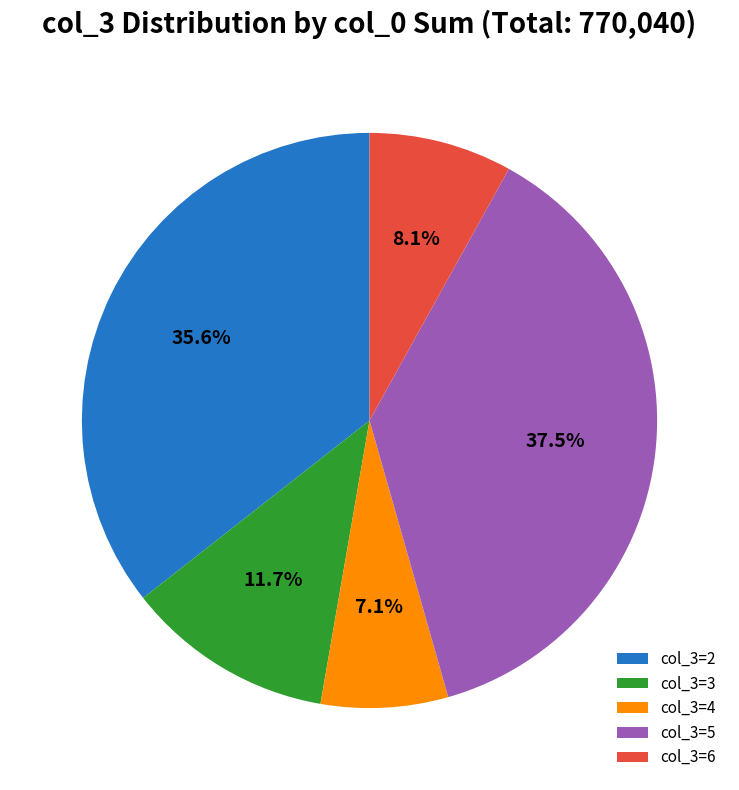

To the nearest percent, what is the average slice percentage?

20%